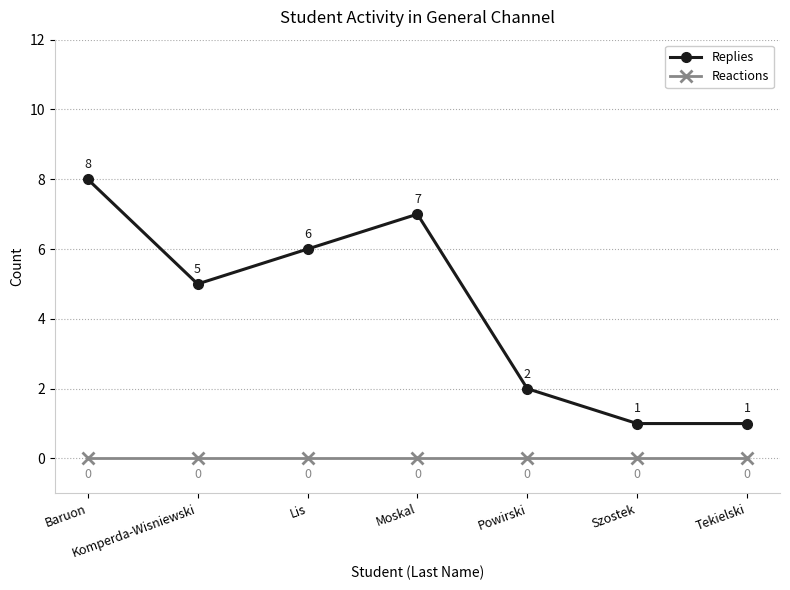

True or false: Reactions and Replies cross at least once.

False